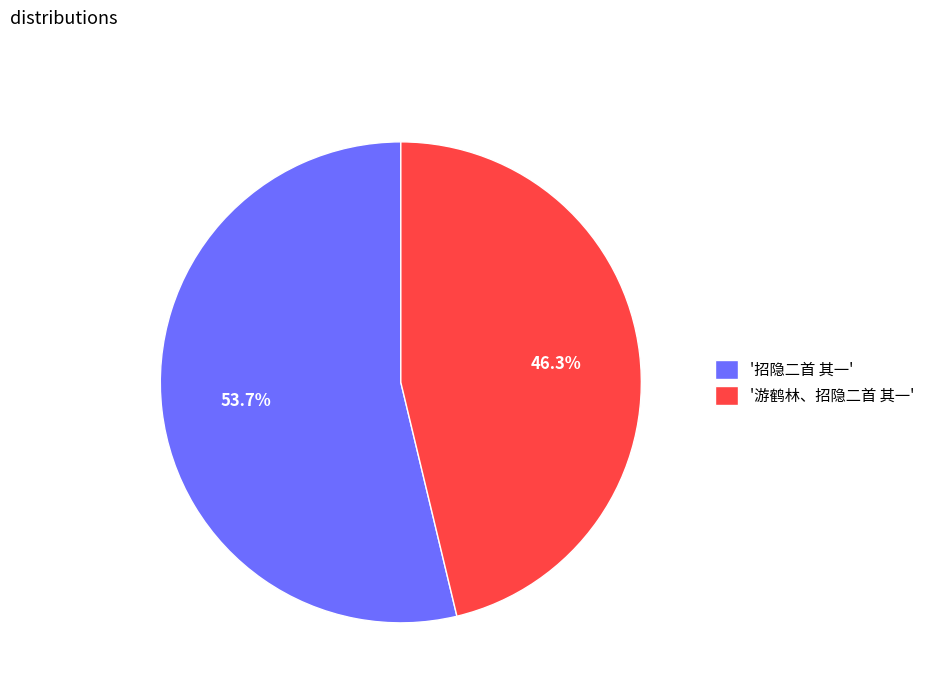

To the nearest percent, what is the difference between the largest and smallest slice percentages?

7%